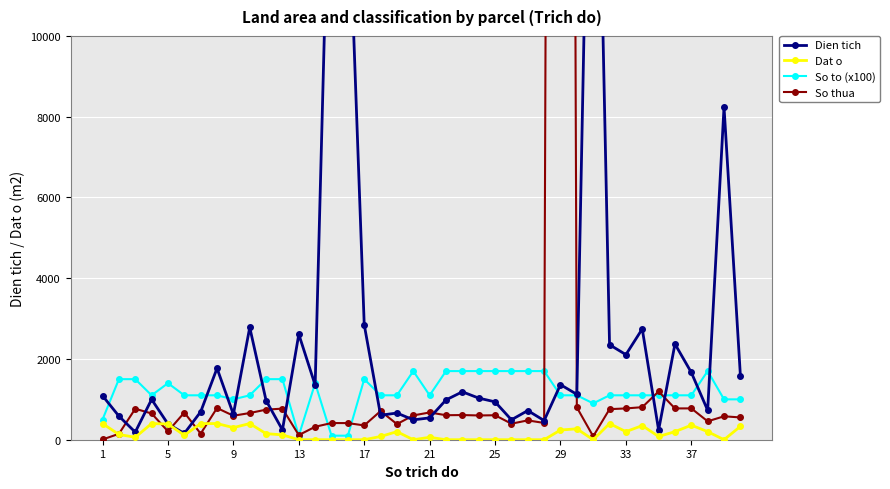

True or false: Dien tich has more than 1 interior local peaks.

True